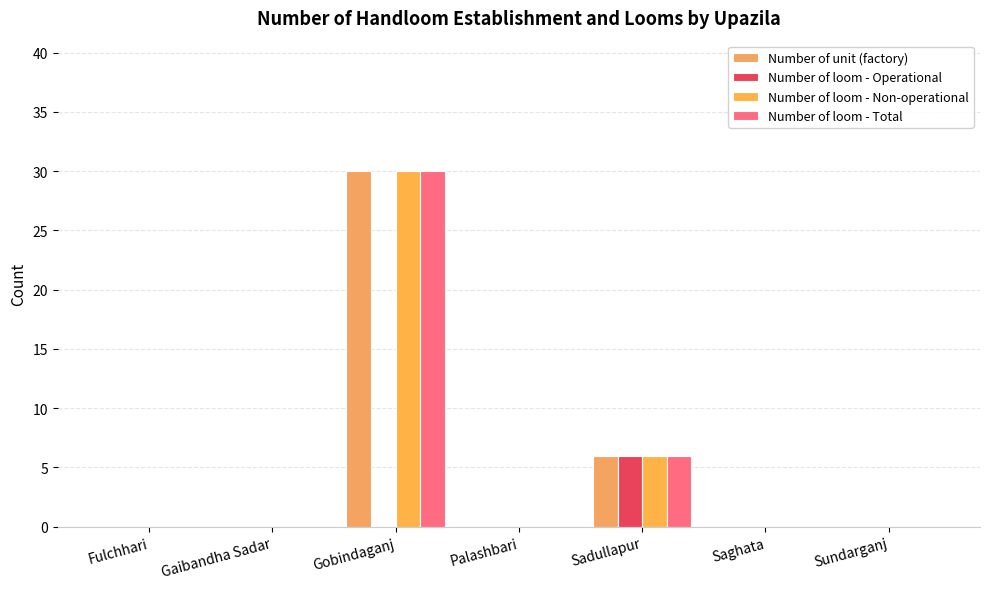

What is the difference between the maximum and minimum values in the Number of loom - Operational series?

6